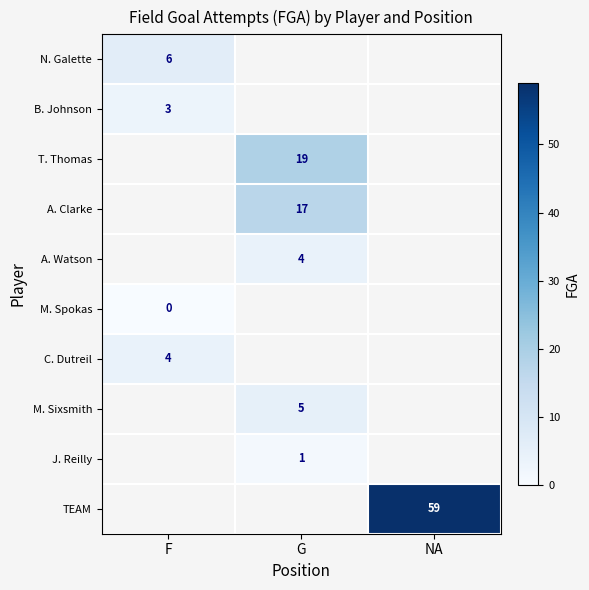

At how many categories does at least one series exceed 45?

1